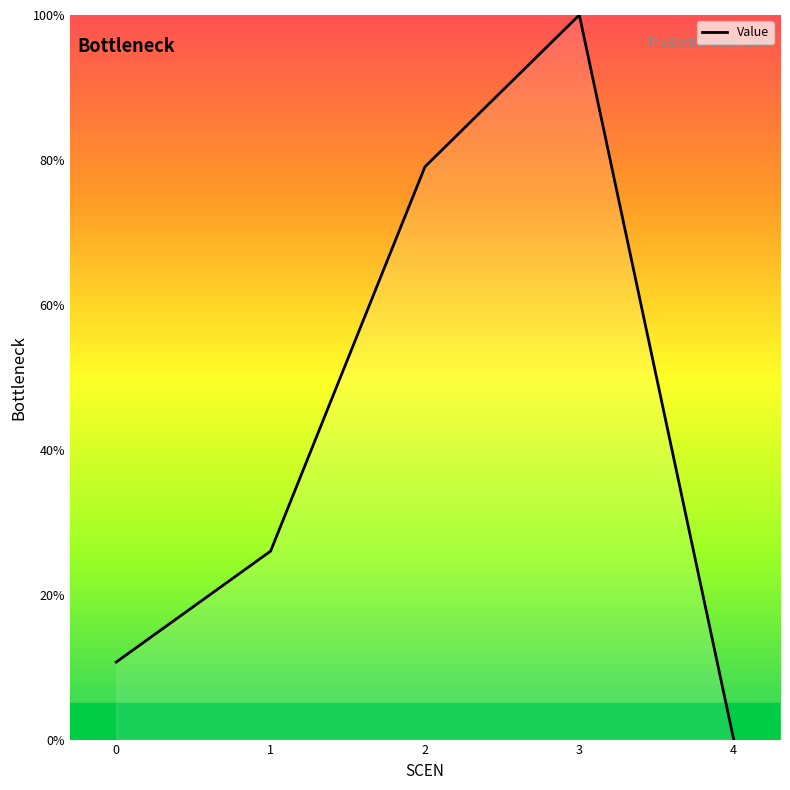

Is it true that the value at 4 is 69.4?

False